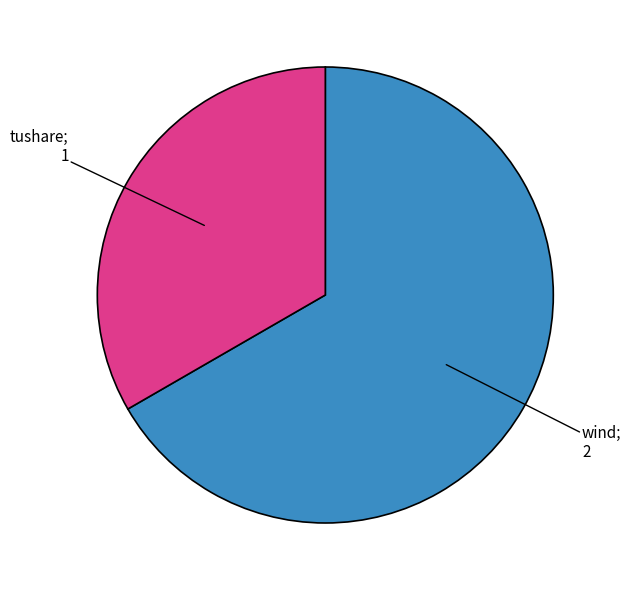

How many slices are in this pie chart?

2